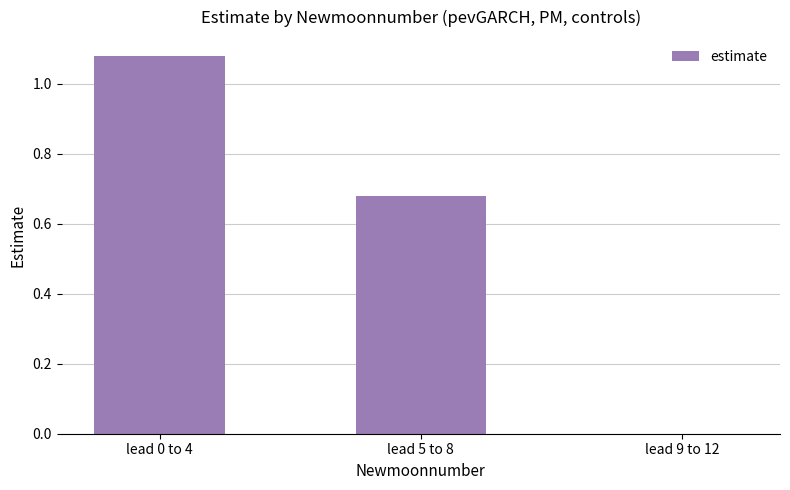

What is the ratio of the value at lead 5 to 8 to the value at lead 0 to 4?

0.6